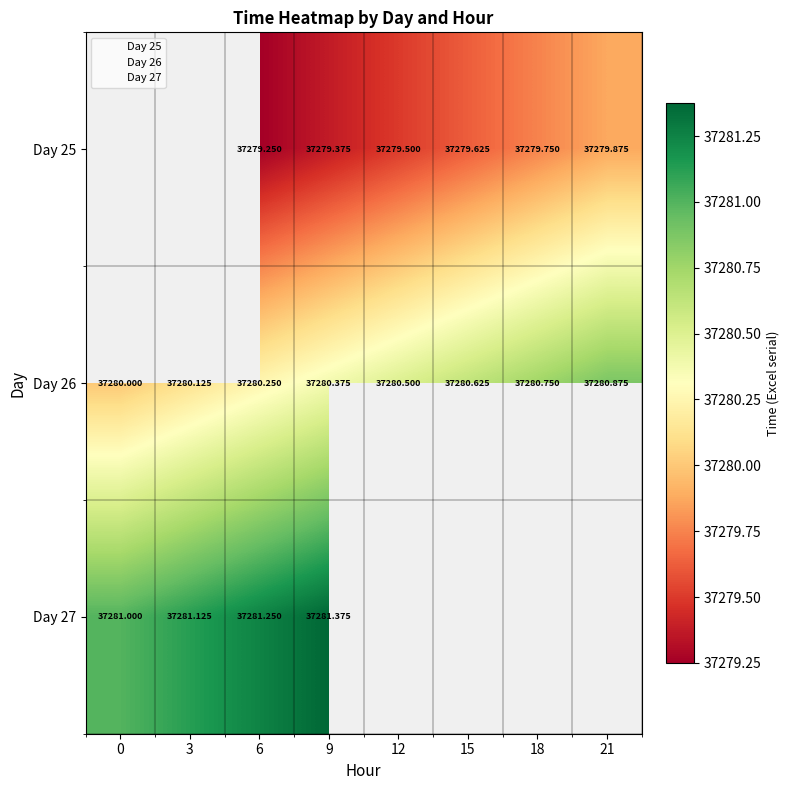

Which series has the largest total across all categories?

26